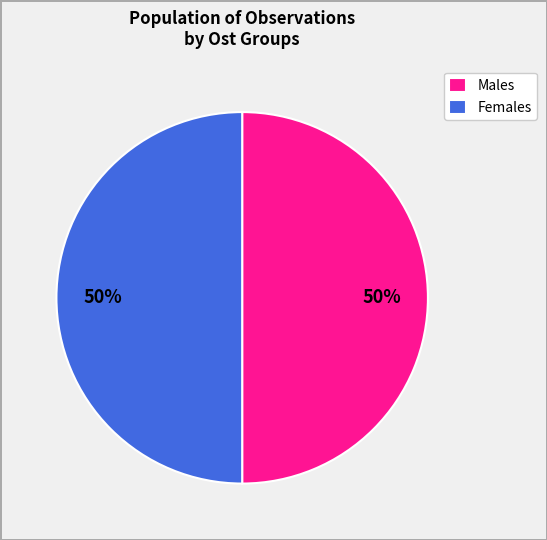

Is it true that Males is 60% of the pie?

False